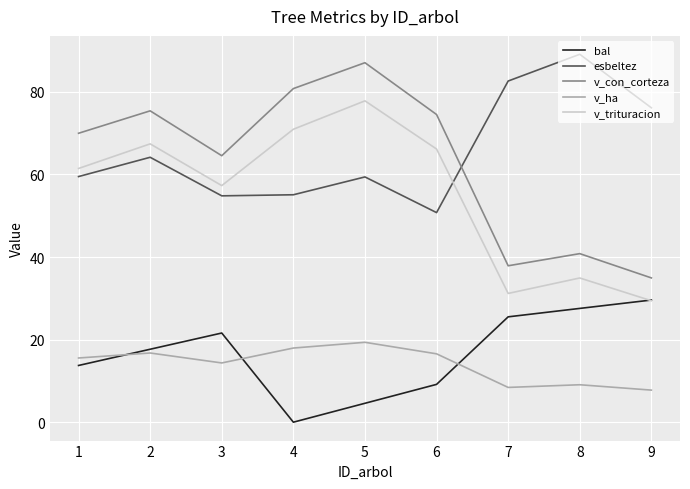

Which series has the largest range (max minus min)?

v_con_corteza